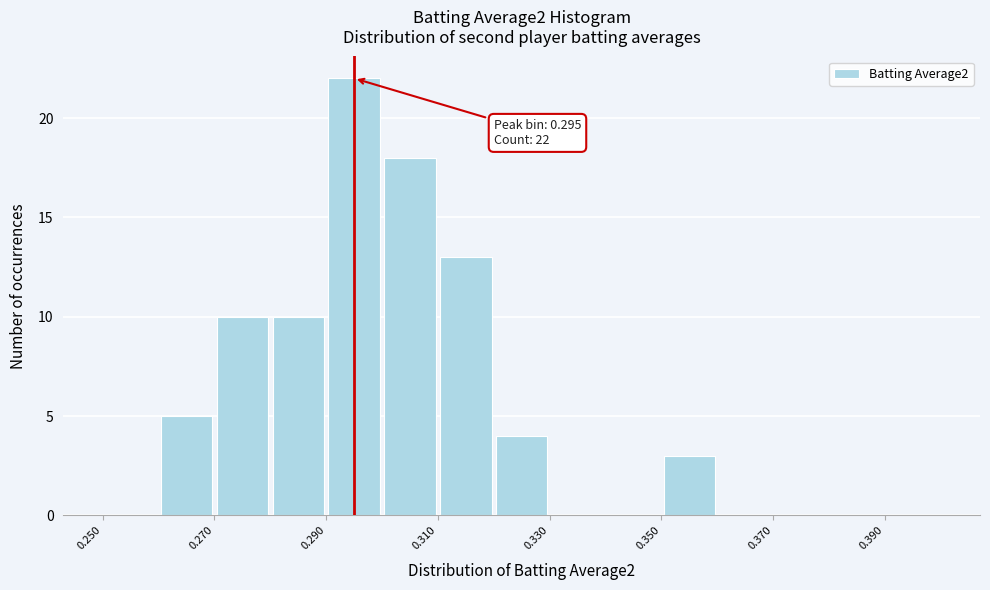

Which range on the x-axis has the tallest bar?

0.29 to 0.30